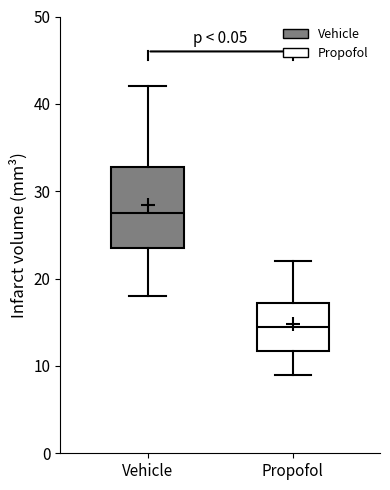

Comparing the boxes themselves (not the whiskers), which one is the tallest?

Vehicle